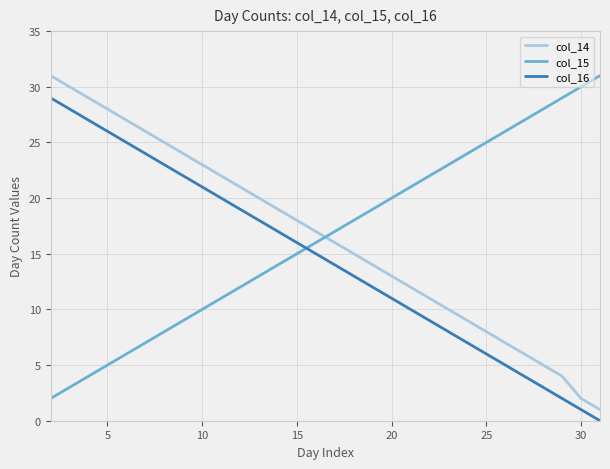

True or false: col_16 and col_14 intersect in this chart.

False